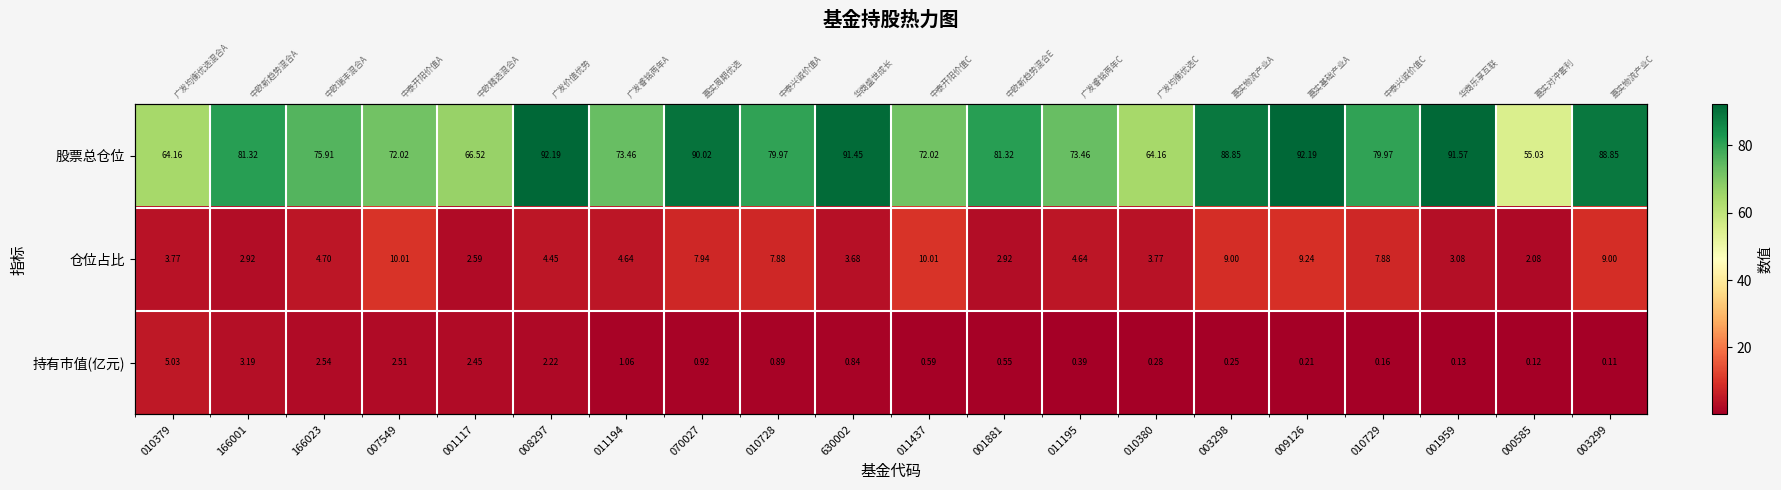

The value of 仓位占比 at 001881 is 4.6. True or false?

False